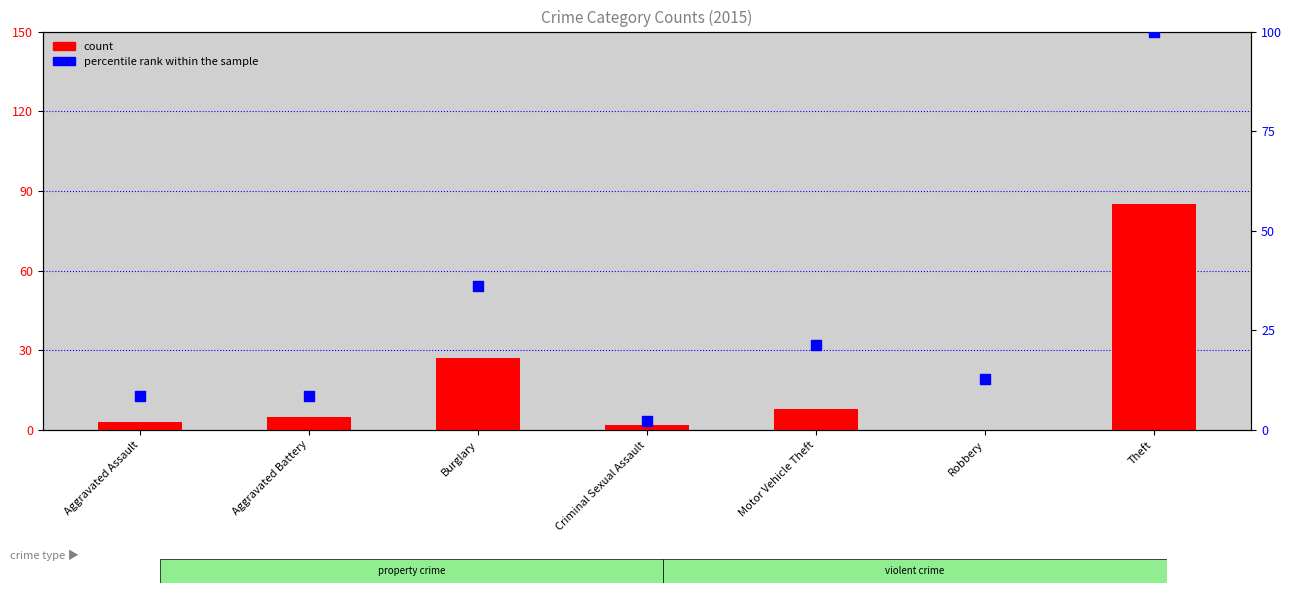

Approximately how many times larger is the value at Robbery compared to Criminal Sexual Assault?

6.0